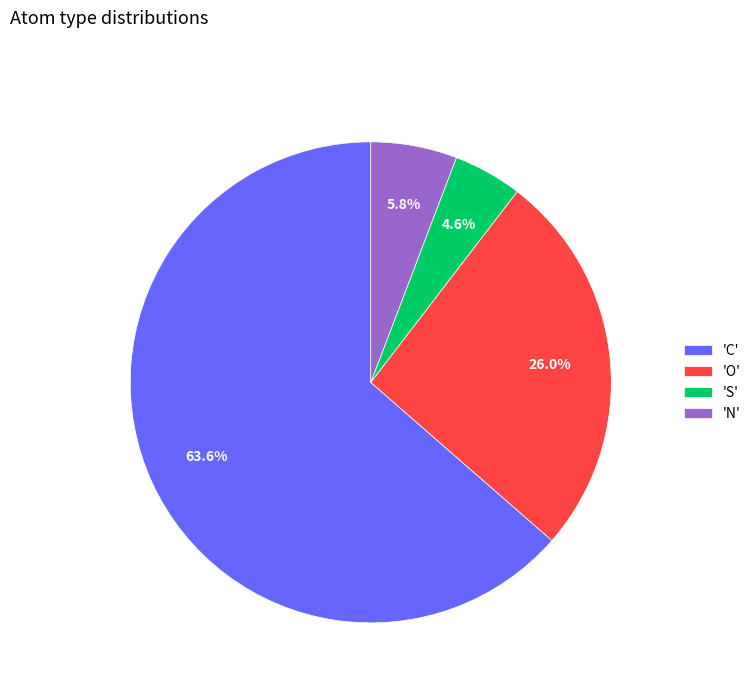

Is there any slice that represents more than half of the pie?

Yes